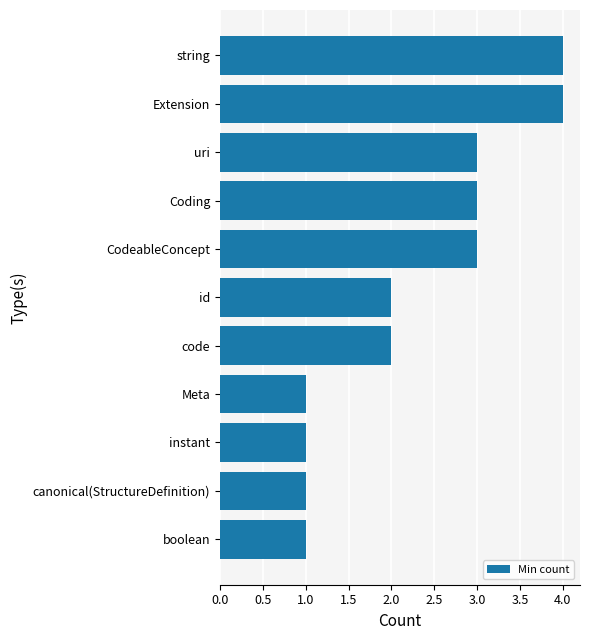

Count the number of data series in this chart.

1